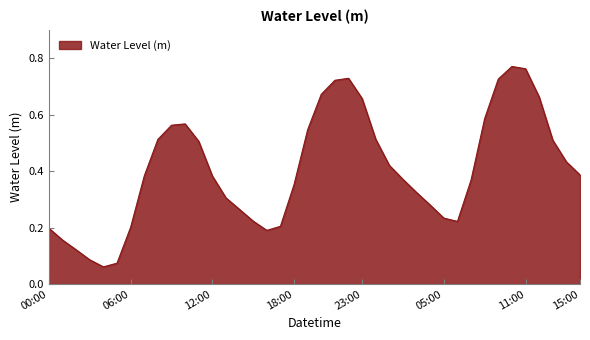

What is the minimum value shown in the chart?

0.1